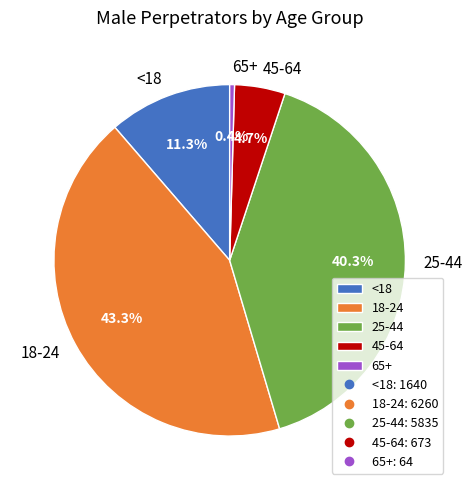

Between 65+ and 45-64, which is larger?

45-64